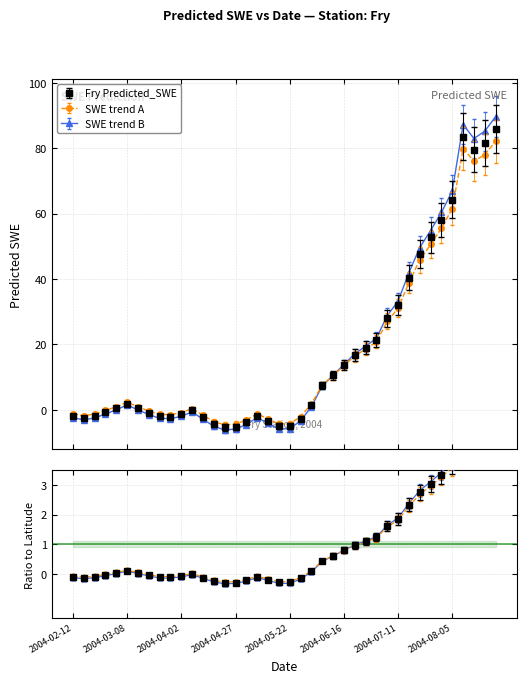

Where is the first local maximum?

2004-03-08